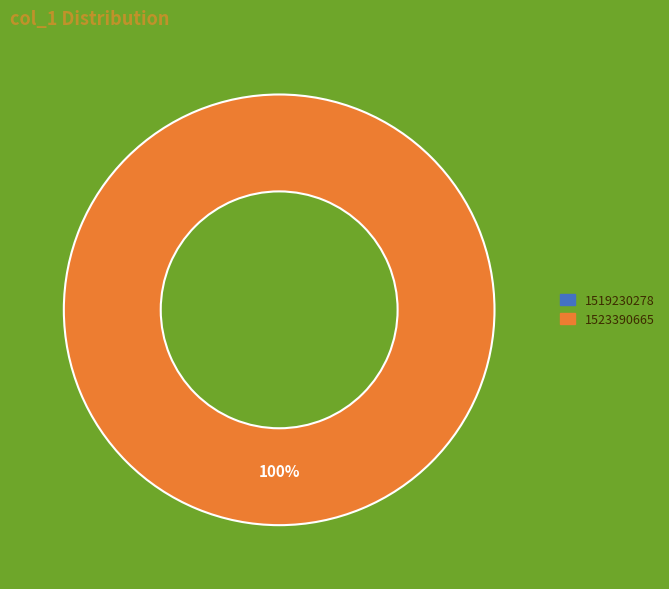

How many segments does this pie chart have?

2